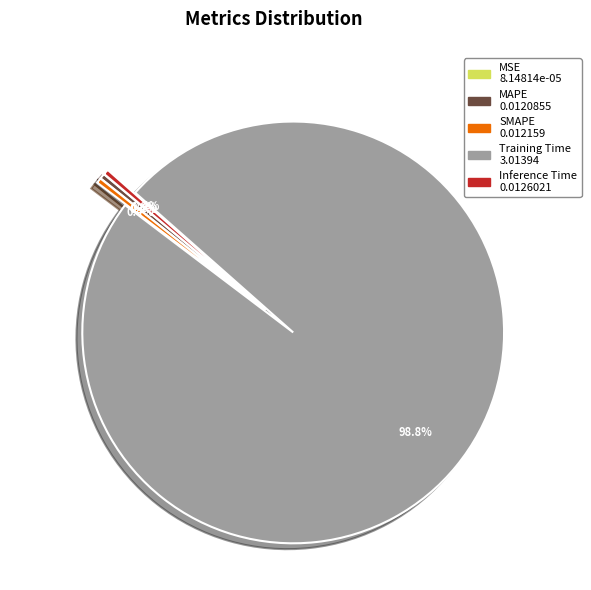

Which slice represents more than half of the pie?

Training Time